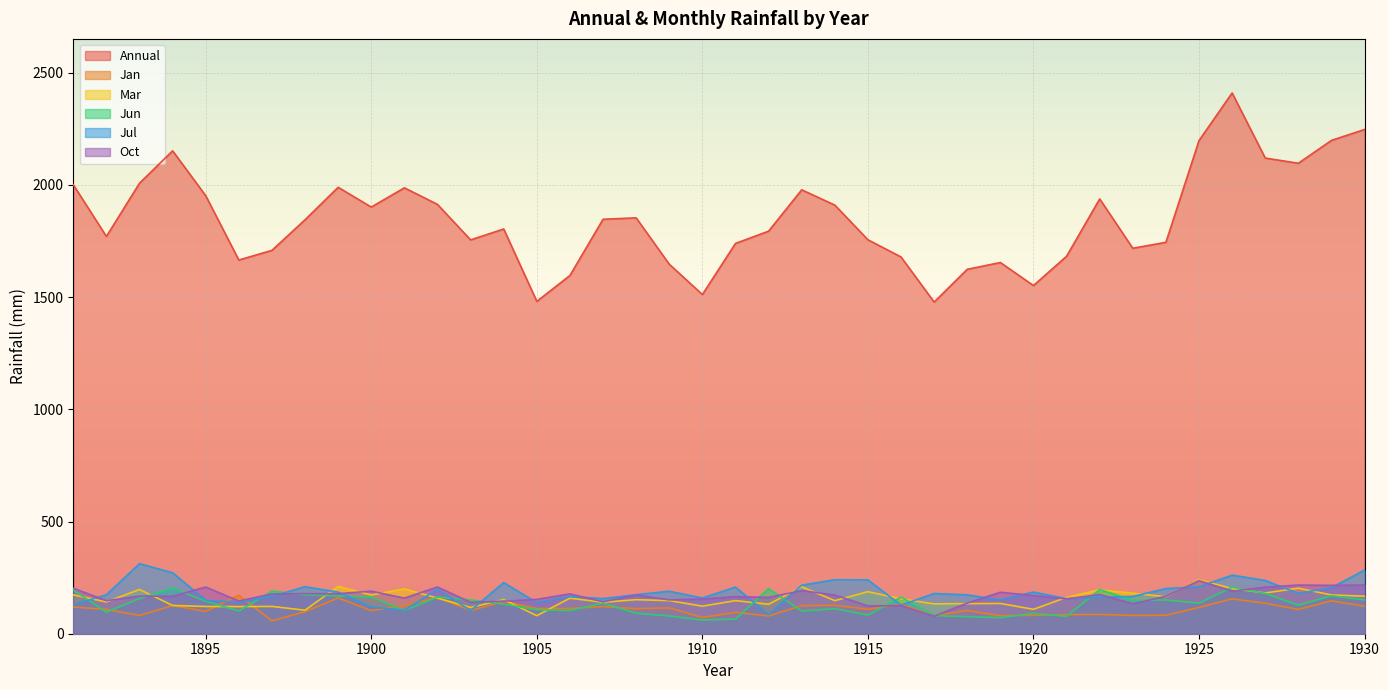

Rank the categories by Jul value from highest to lowest.

1893, 1930, 1894, 1926, 1914, 1915, 1927, 1904, 1913, 1898, 1925, 1911, 1929, 1924, 1902, 1909, 1920, 1899, 1928, 1917, 1908, 1892, 1918, 1897, 1923, 1906, 1922, 1910, 1907, 1921, 1919, 1895, 1896, 1905, 1891, 1916, 1900, 1901, 1903, 1912